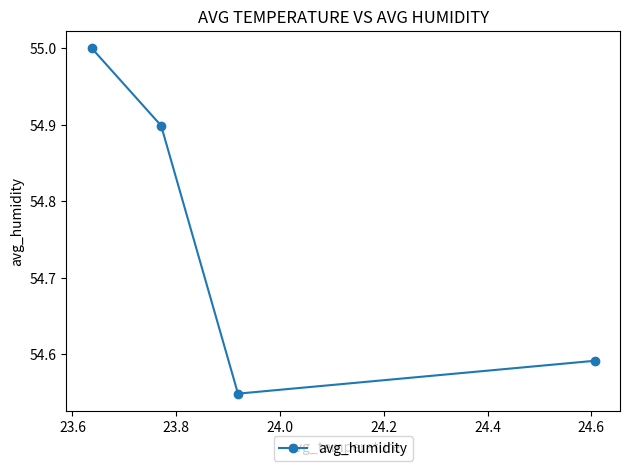

What is the greatest value displayed?

55.0